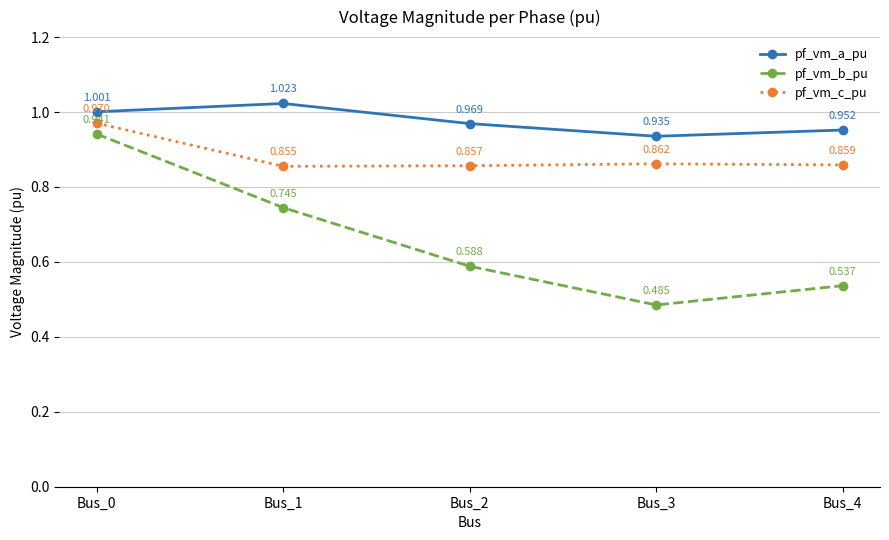

At which category does pf_vm_a_pu reach its first local valley?

Bus_3